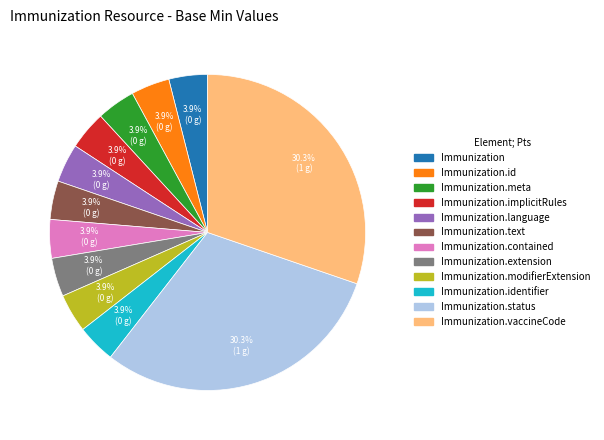

To the nearest percent, what is the average slice percentage?

8%